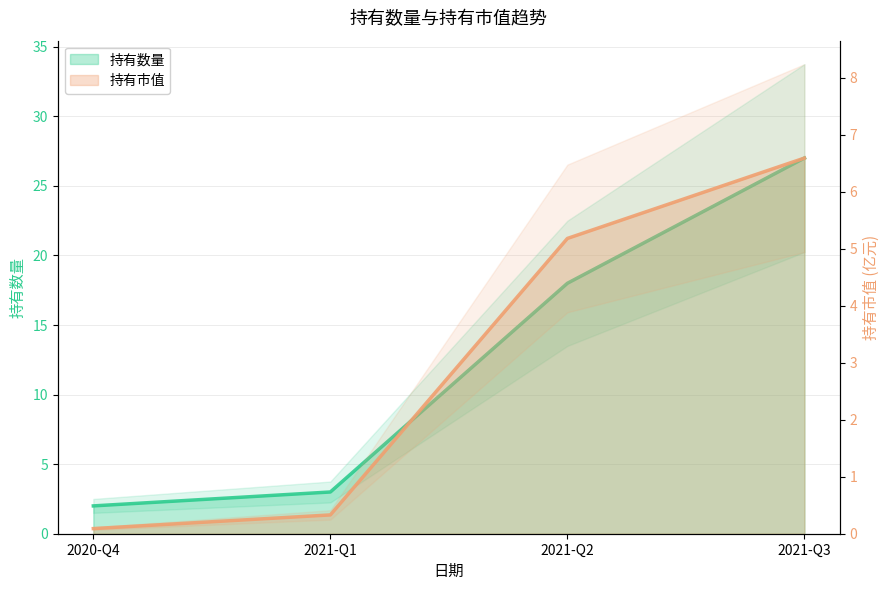

The value of 持有数量 at 2021-Q3 is 27.0. True or false?

True